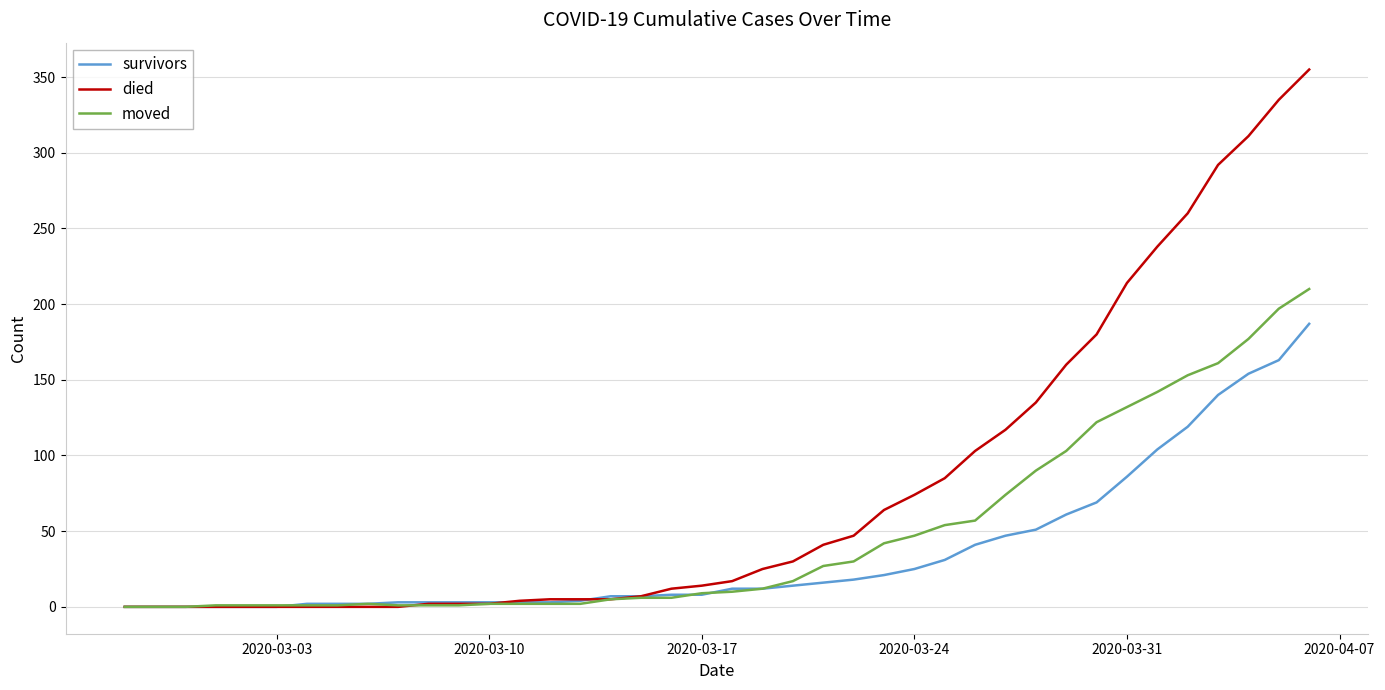

Which series has the largest total across all categories?

died